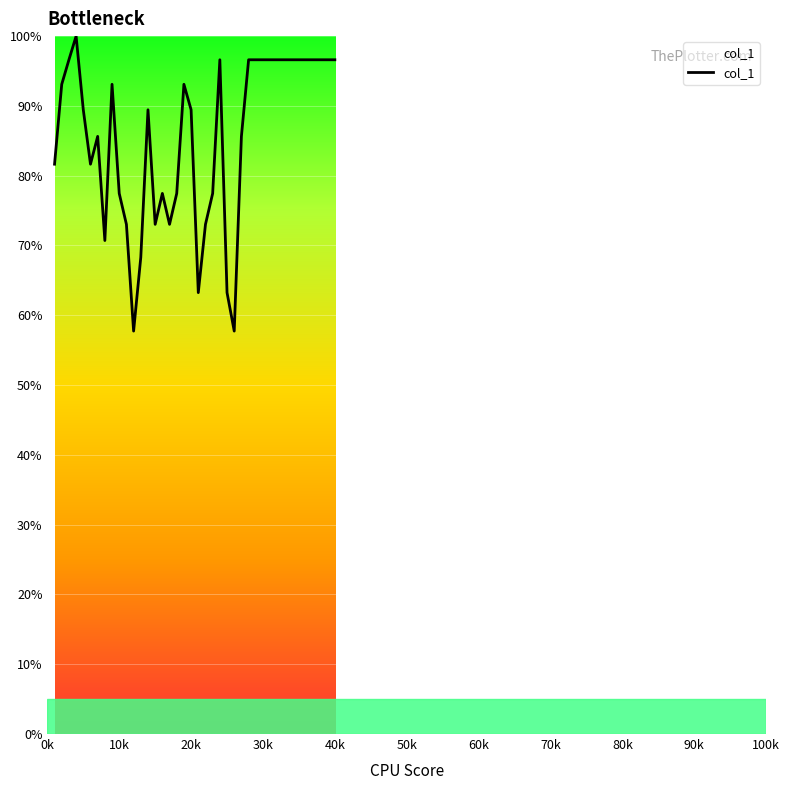

Does the chart have visible grid lines?

Yes